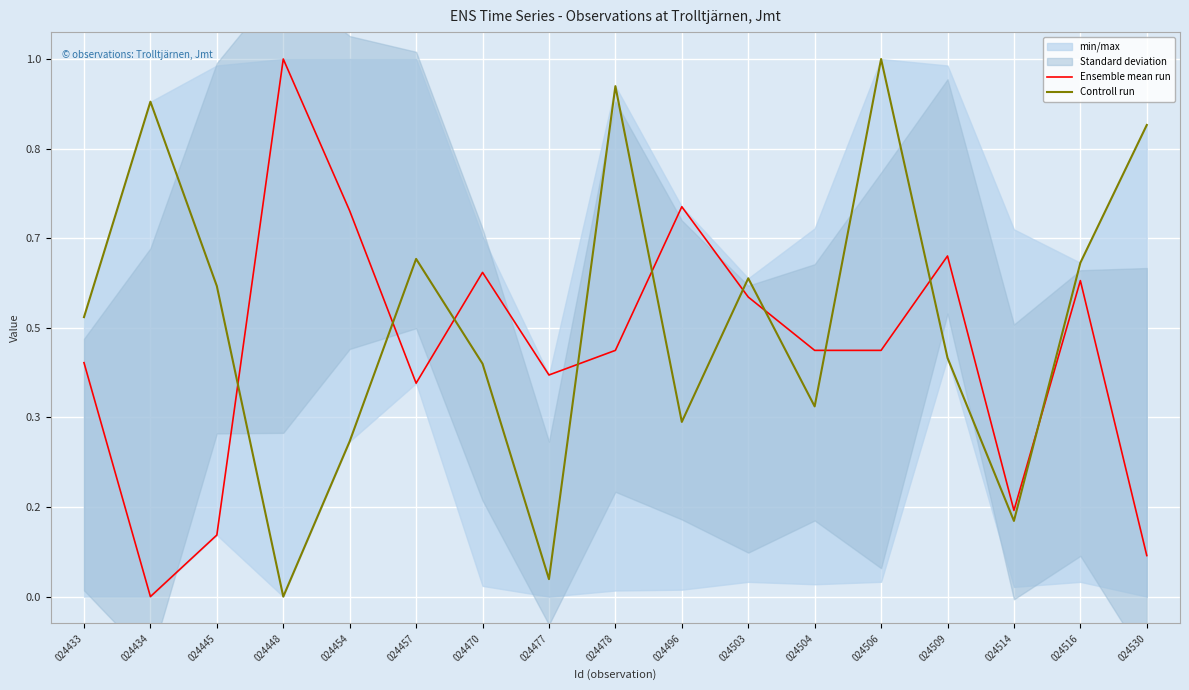

Where do Ensemble mean run and Controll run first cross each other?

024445 and 024448